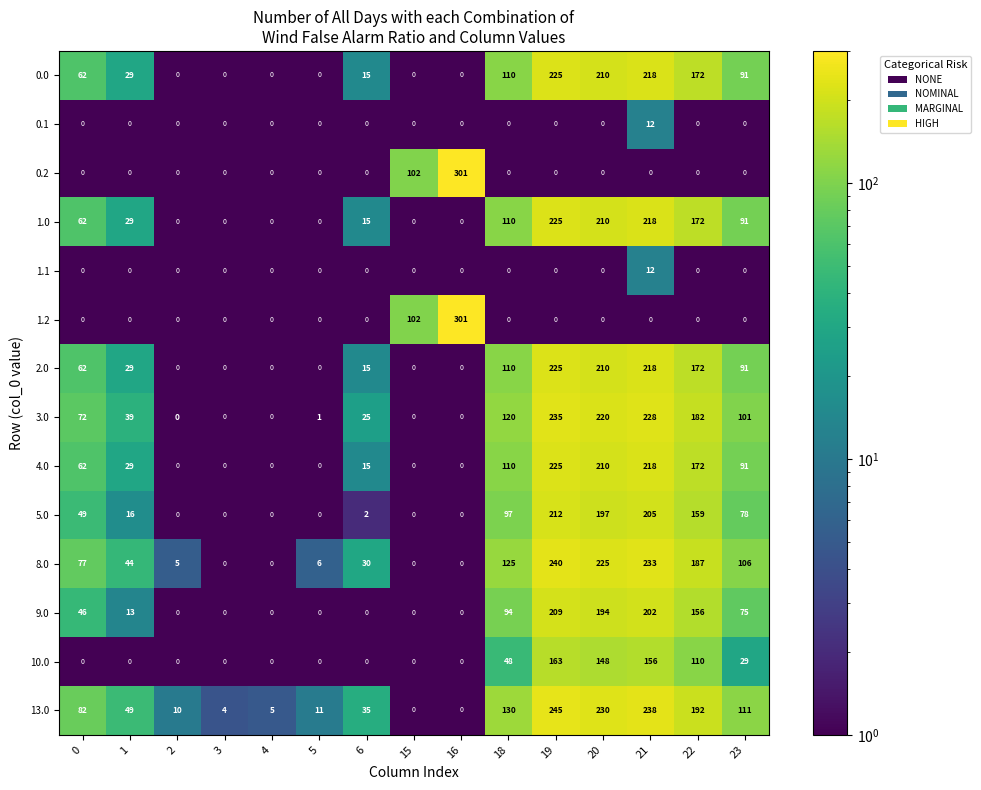

At which label is 8.0 closest to 120?

18